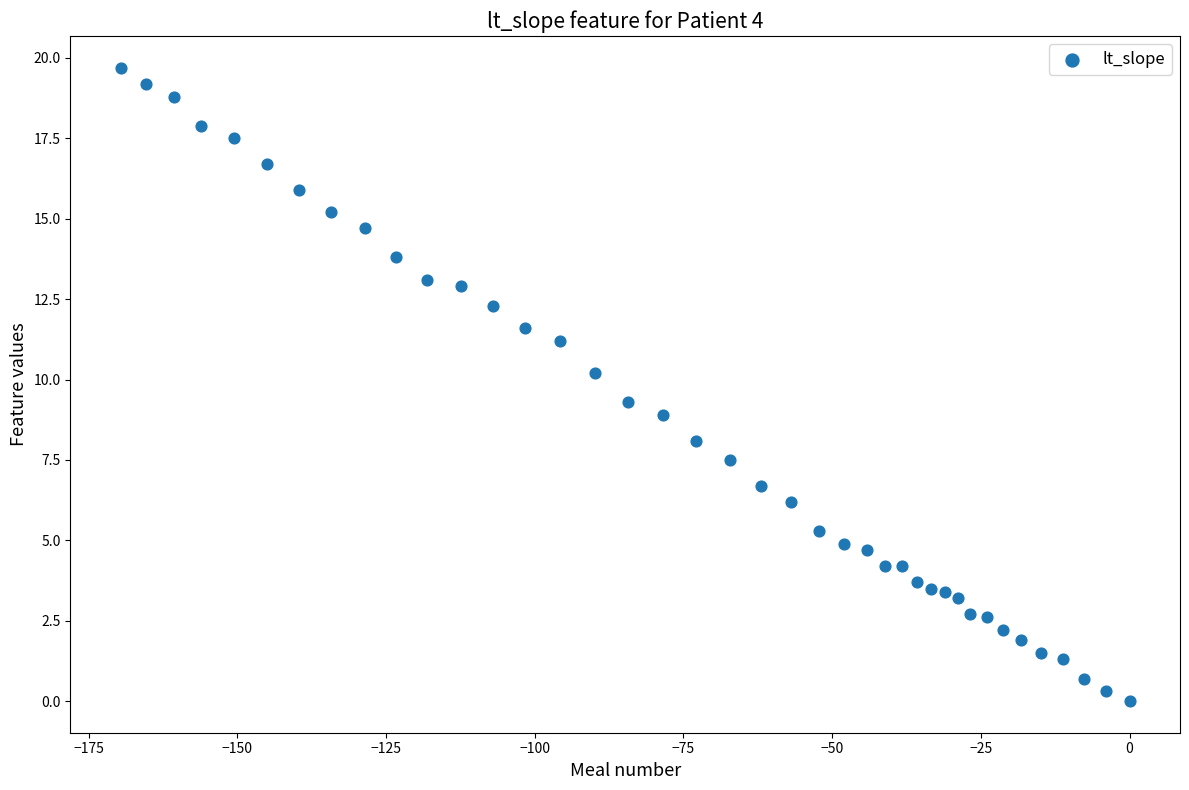

What is the range of Y values (max minus min)?

19.7